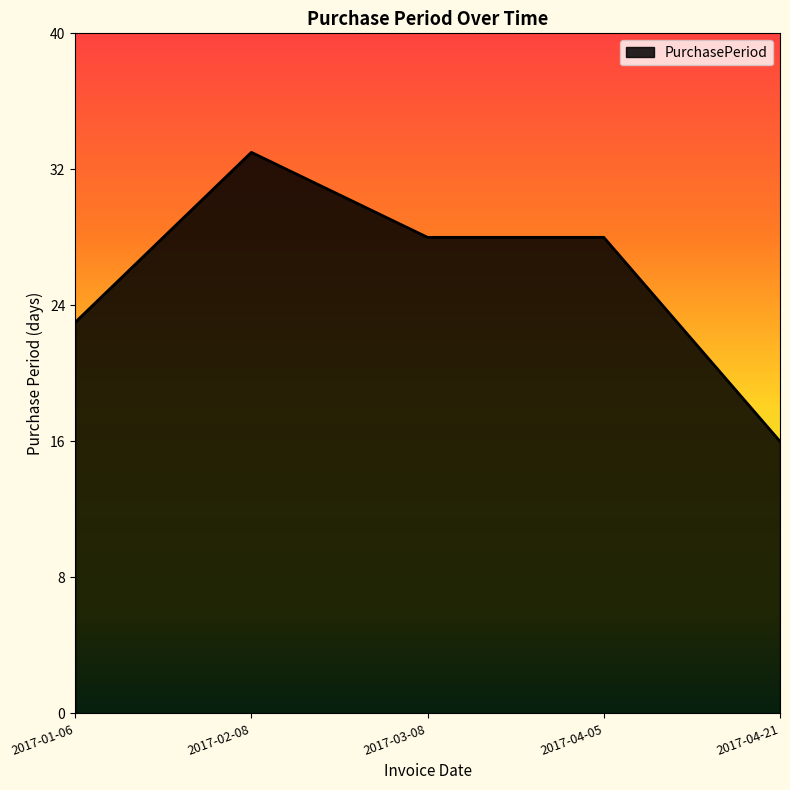

What is the smallest value displayed?

16